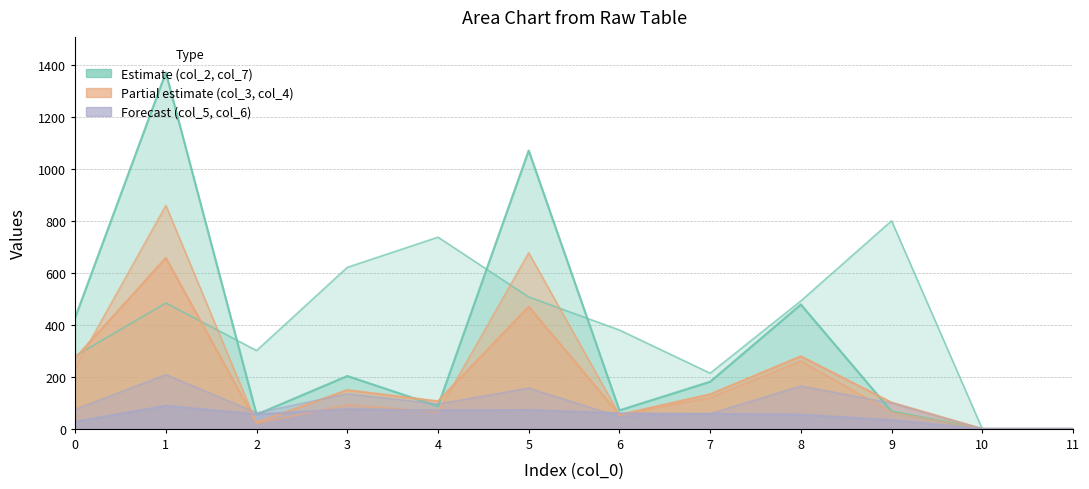

Between which two adjacent categories do col_2 and col_4 first intersect?

3 and 4